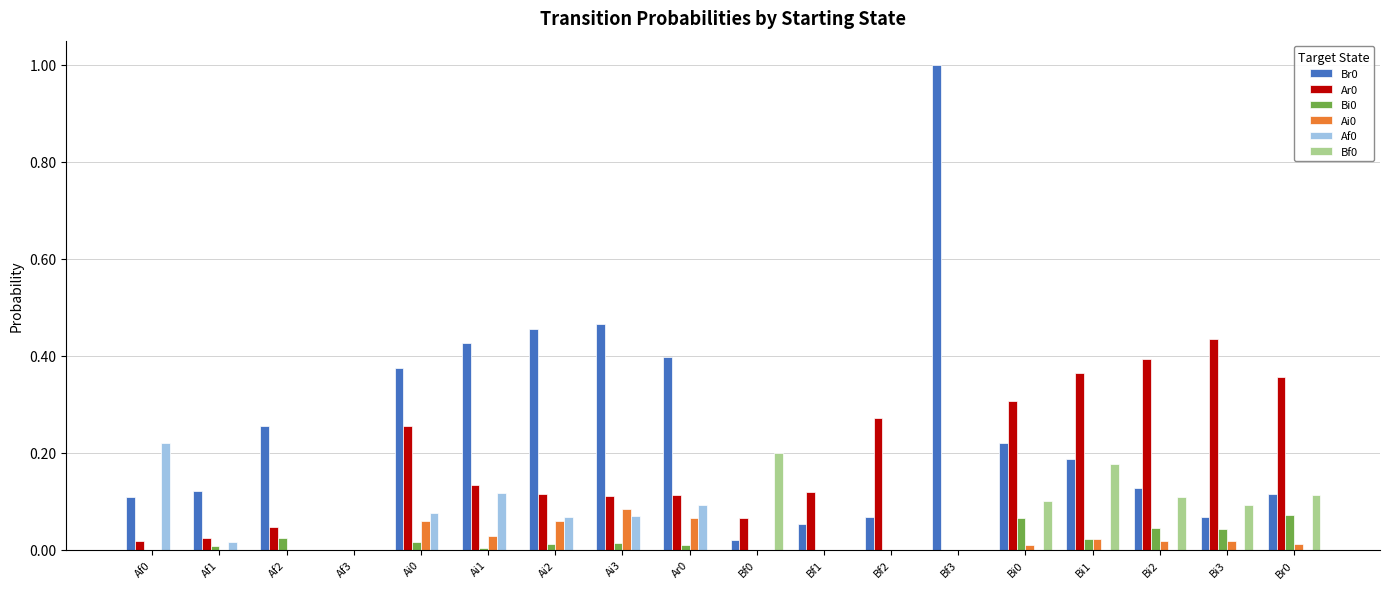

Is the value of Af0 at Ai1 greater than the value of Bi0 at Ai3?

Yes